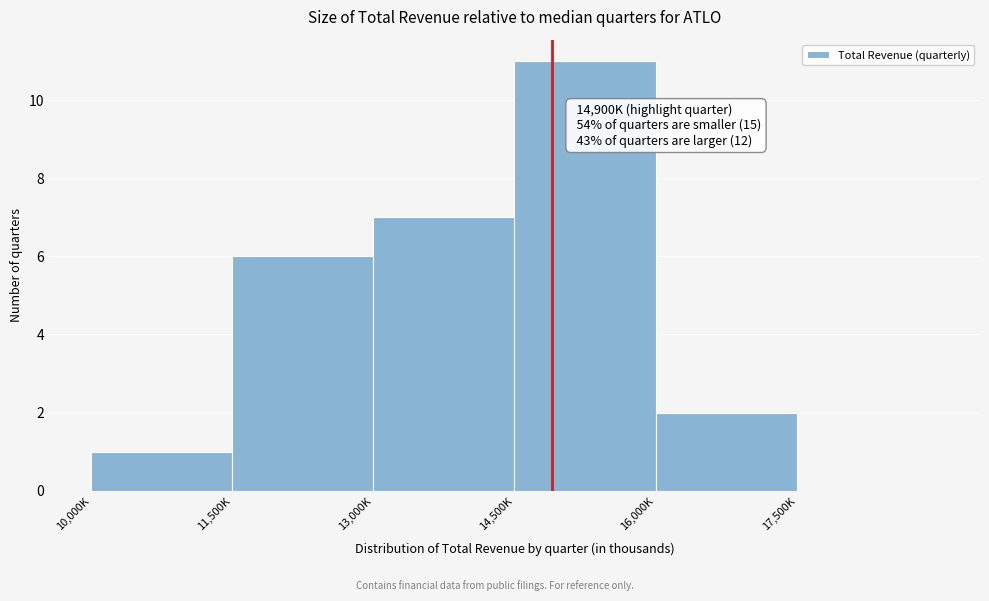

Reading left to right, what are all the values shown in this chart?

10,000K=1	11,500K=6	13,000K=7	14,500K=11	16,000K=2	17,500K=0